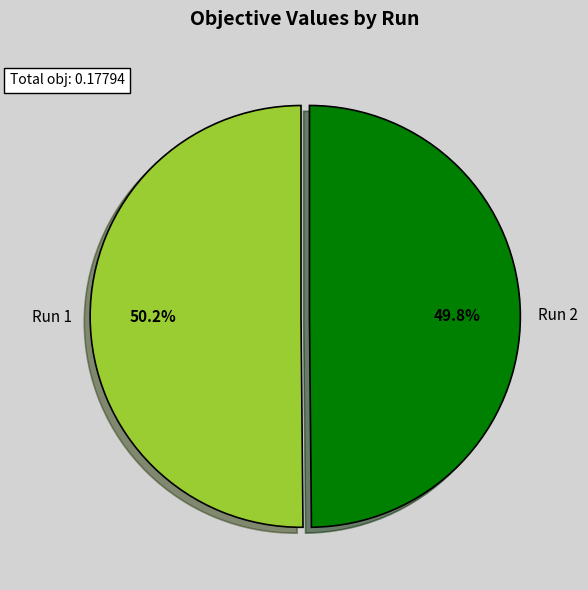

Is there a majority slice in this chart?

Yes